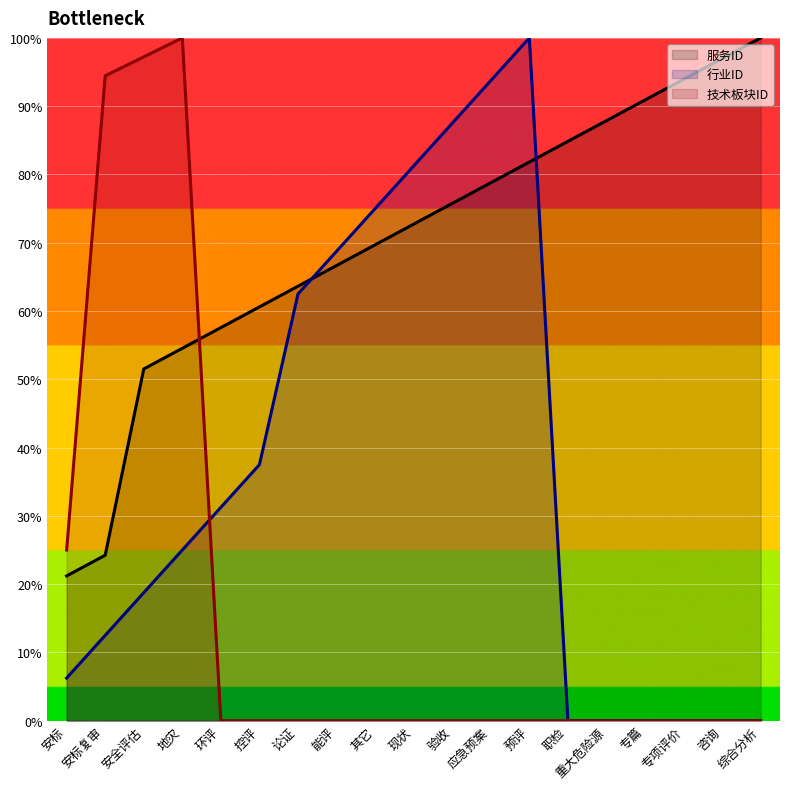

Between which two adjacent categories do 技术板块ID and 行业ID first intersect?

地灾 and 环评